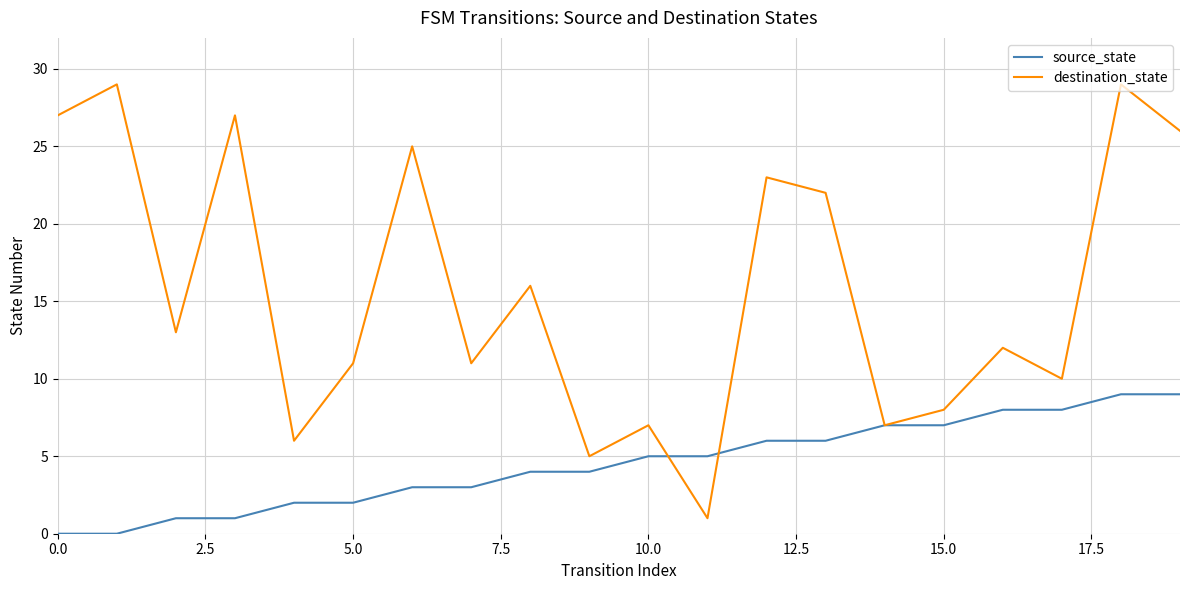

List the series in order of their overall mean, highest first.

destination_state, source_state